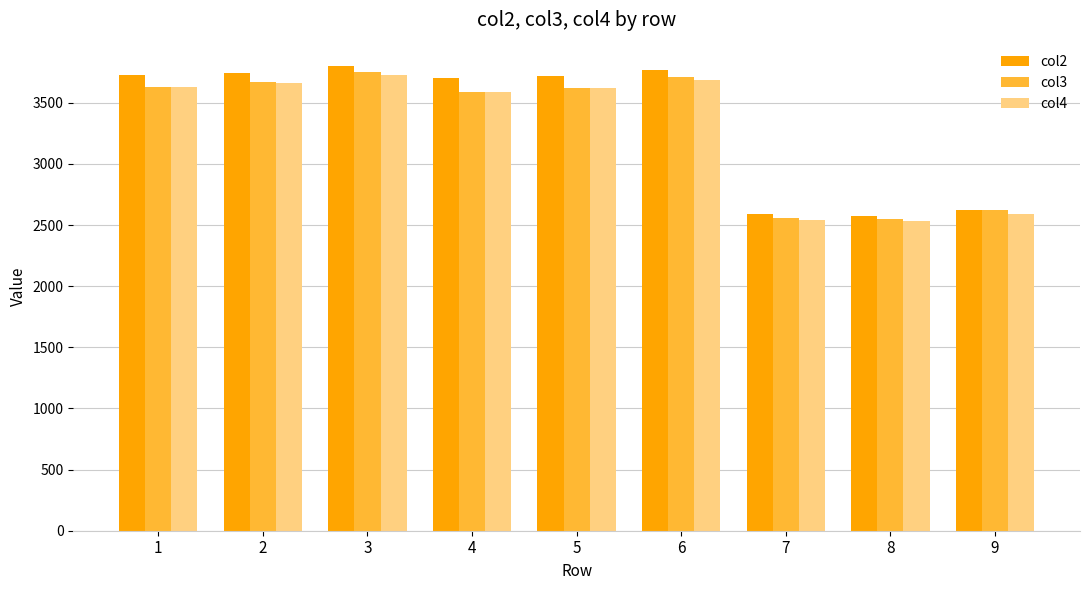

How many bars are there in each group?

3